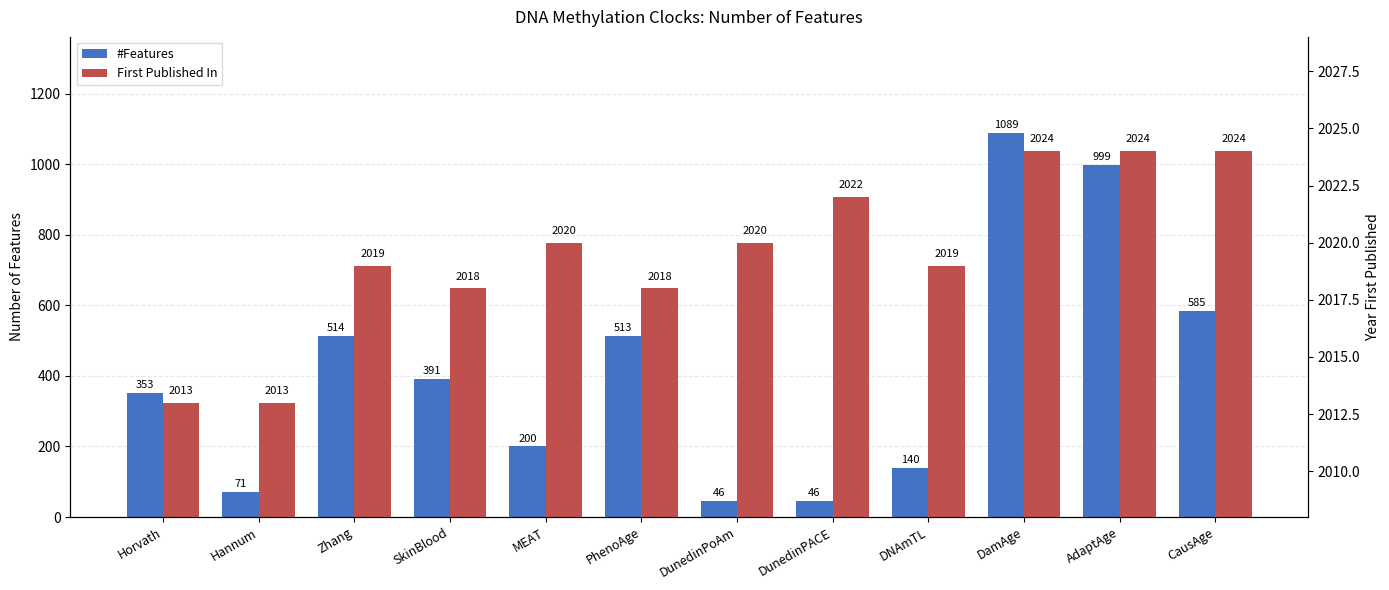

At PhenoAge, list the series in order from smallest to largest.

#Features, First Published In